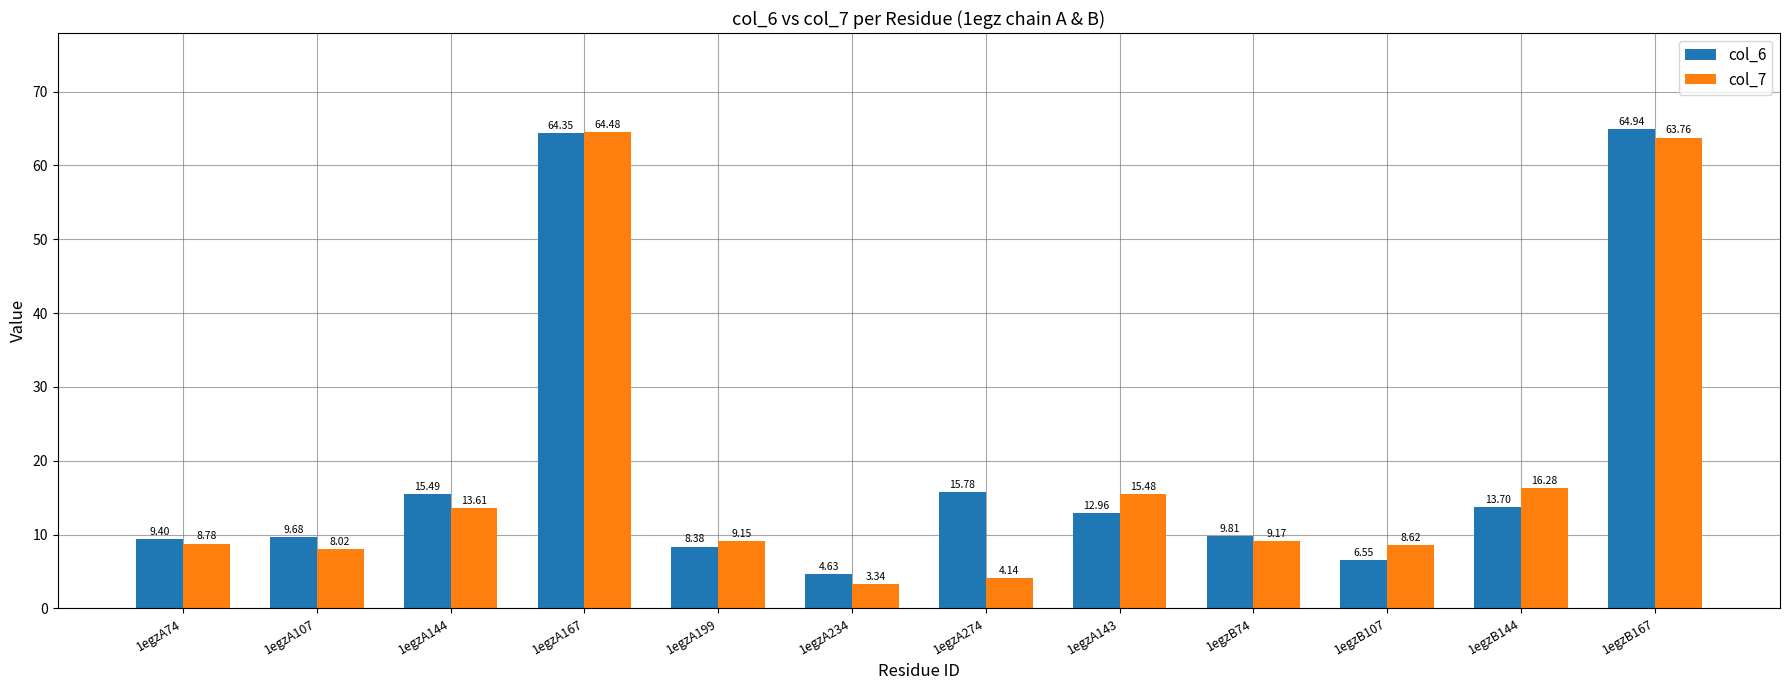

What position from the right is 1egzA274?

6